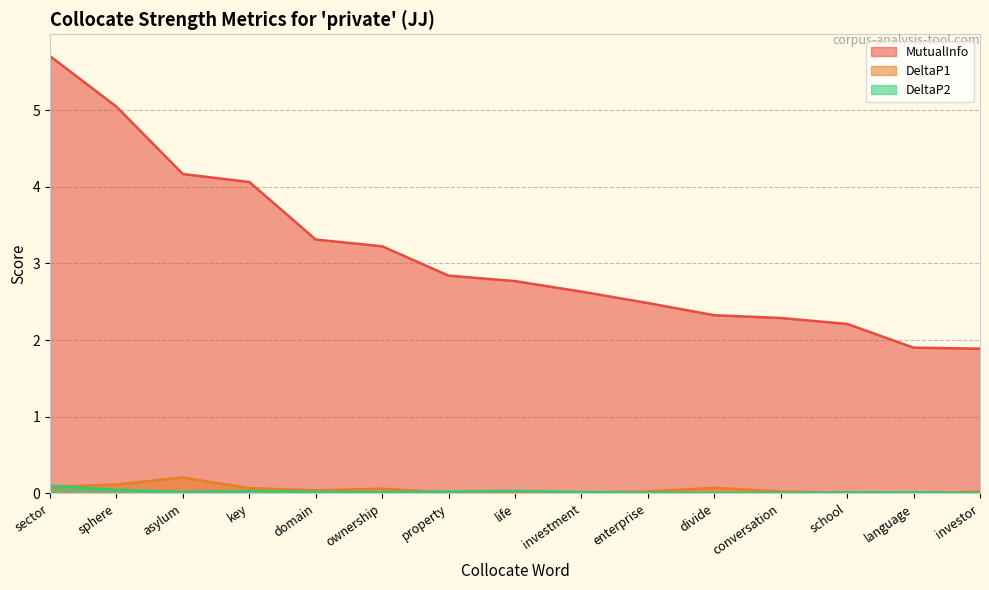

What is the maximum value for DeltaP2?

0.1